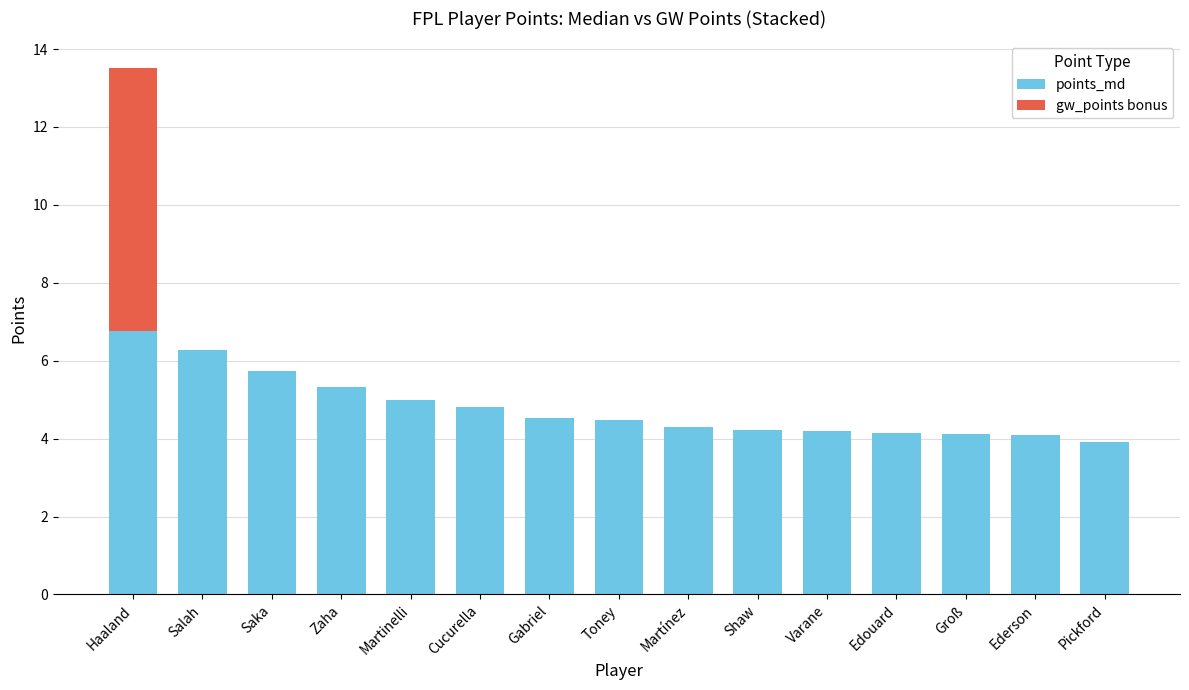

What value does the points_md series have at Cucurella?

4.8